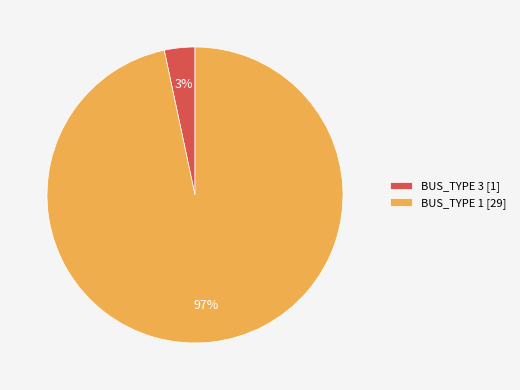

Is the sum of BUS_TYPE 3 [1] and BUS_TYPE 1 [29] greater than half?

Yes